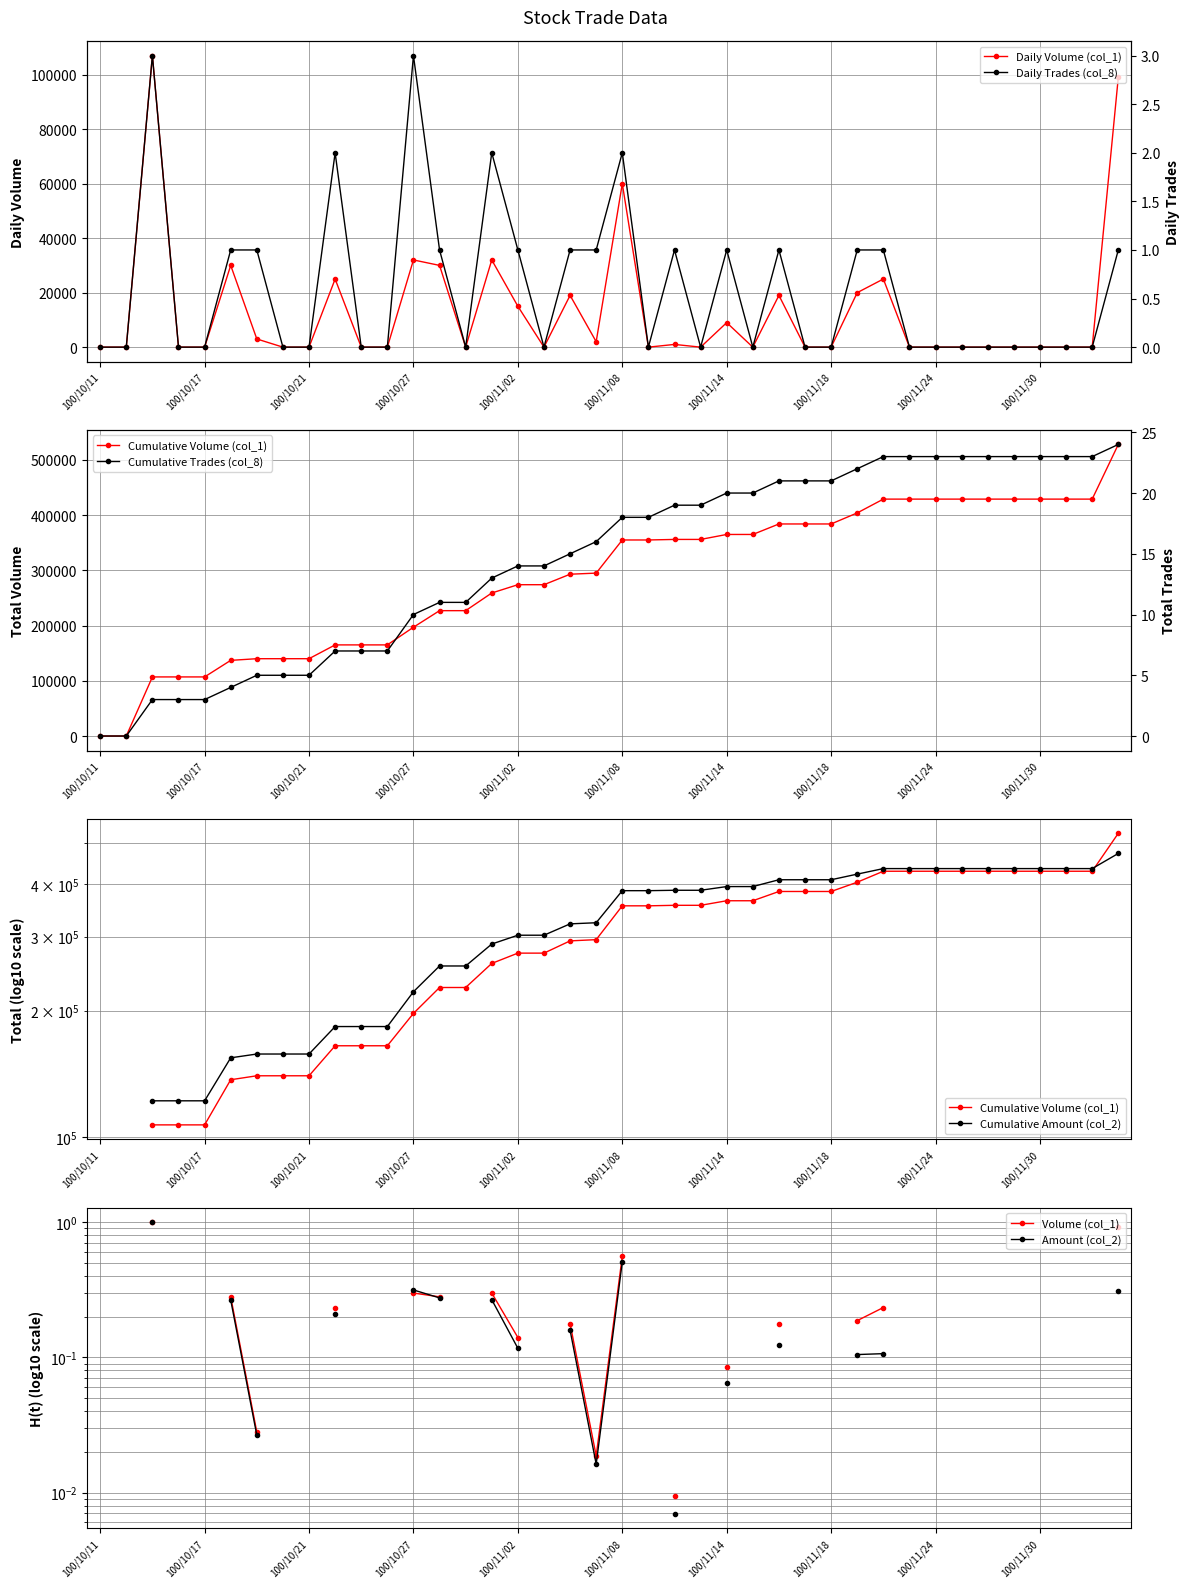

What is the average value of the col_1 series?

13200